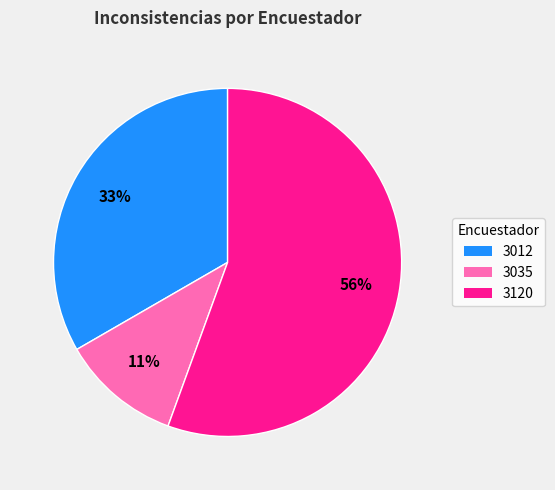

Rank the categories by value from lowest to highest.

3035, 3012, 3120